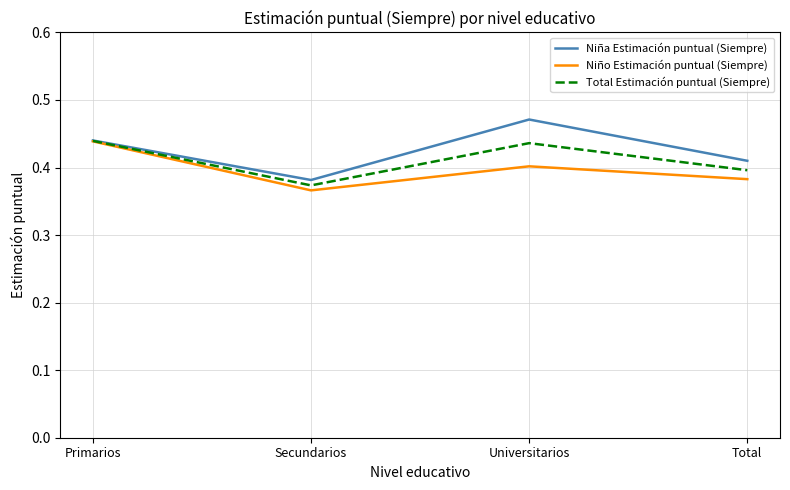

True or false: Total Estimación puntual (Siempre) has a value of 0.5 at Total.

False